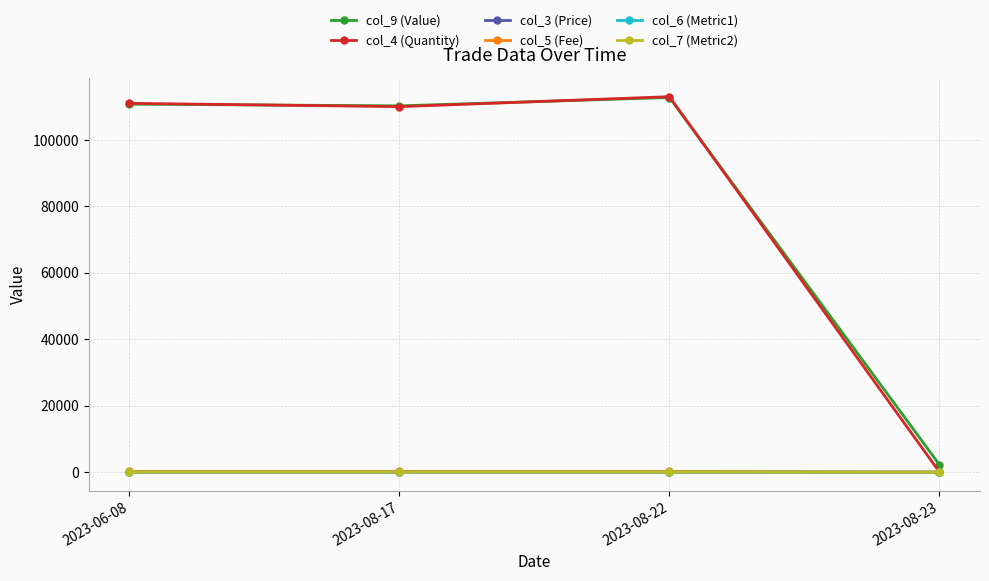

At how many categories does at least one series exceed 38252?

3